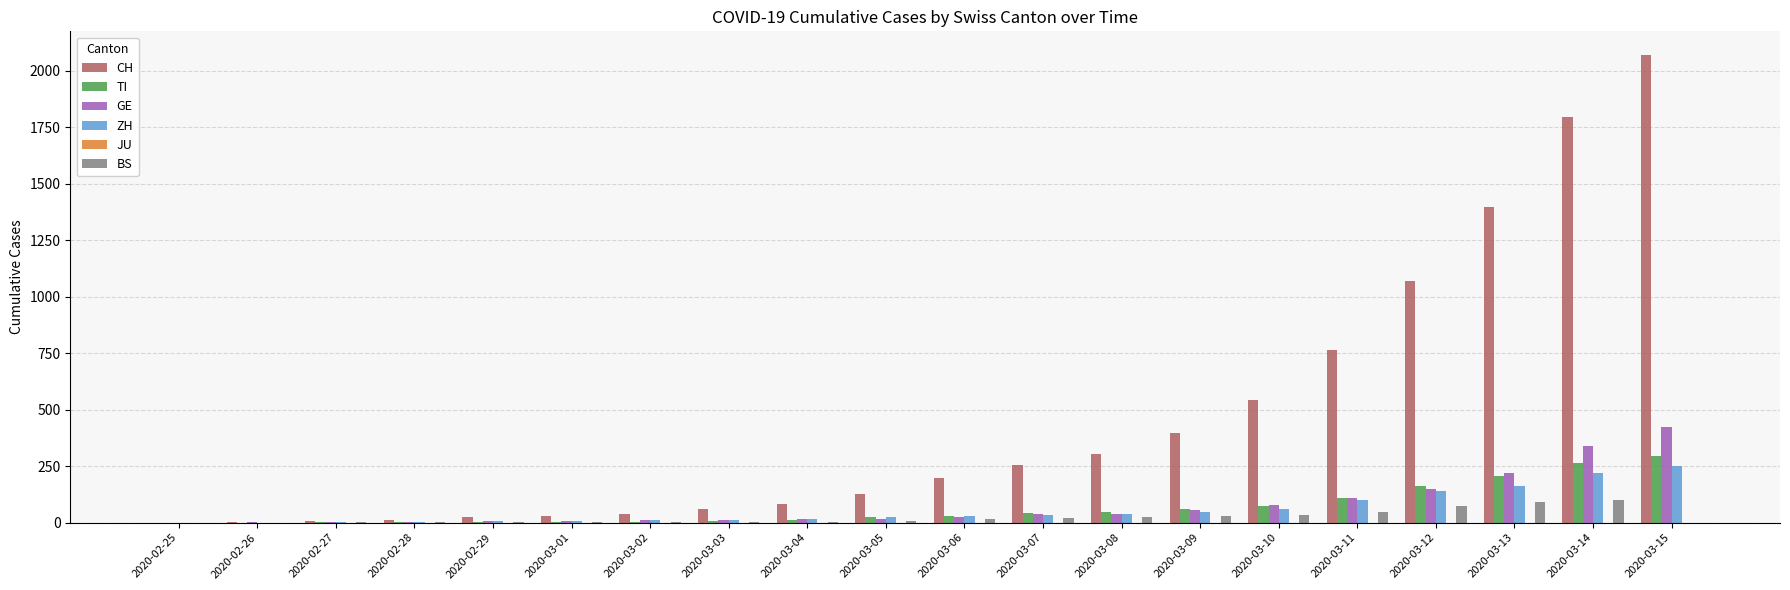

Count the number of data series in this chart.

5